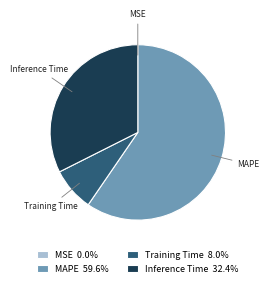

Approximately how many times larger is the value at MAPE 59.6% compared to Training Time 8.0%?

7.4